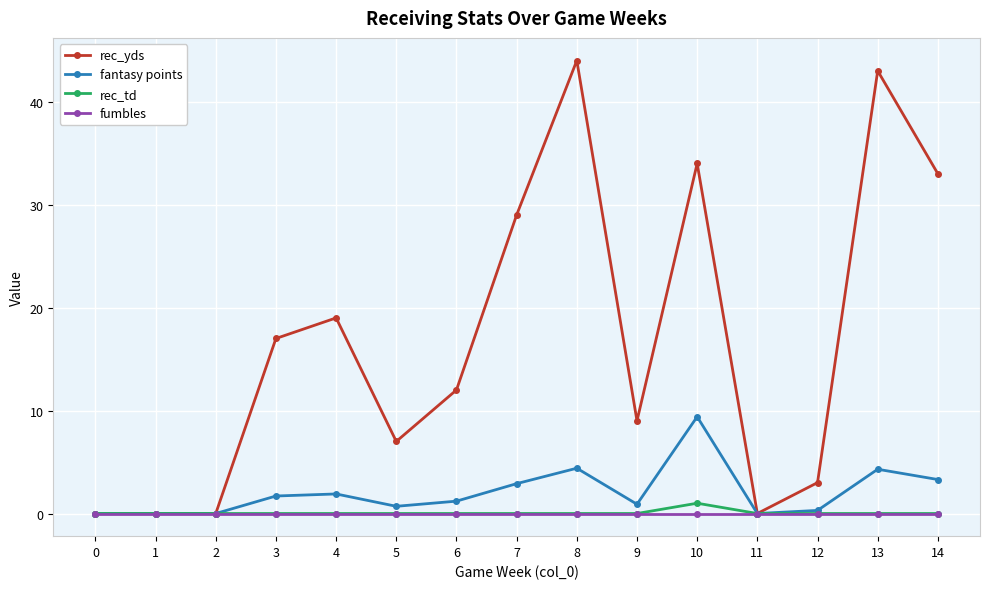

How many lines are shown in the chart?

4